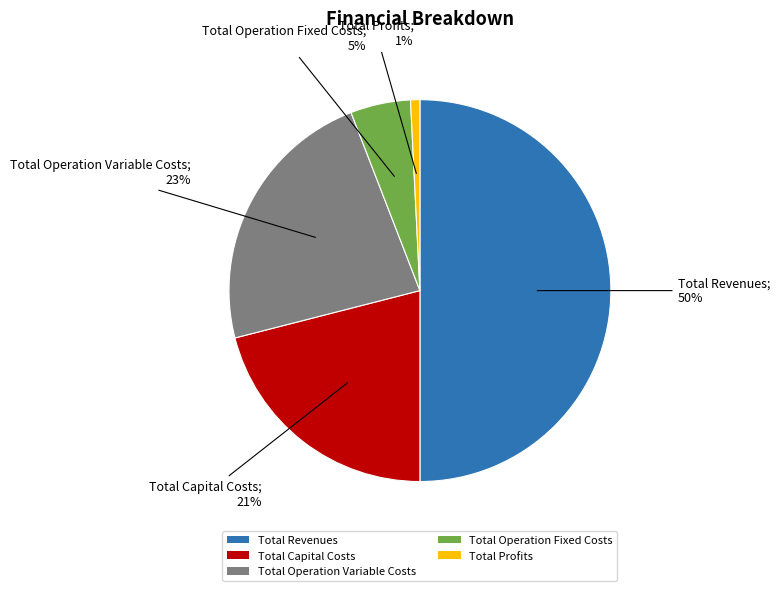

To the nearest percent, what is the difference between the Total Capital Costs and Total Operation Variable Costs slice percentages?

2%